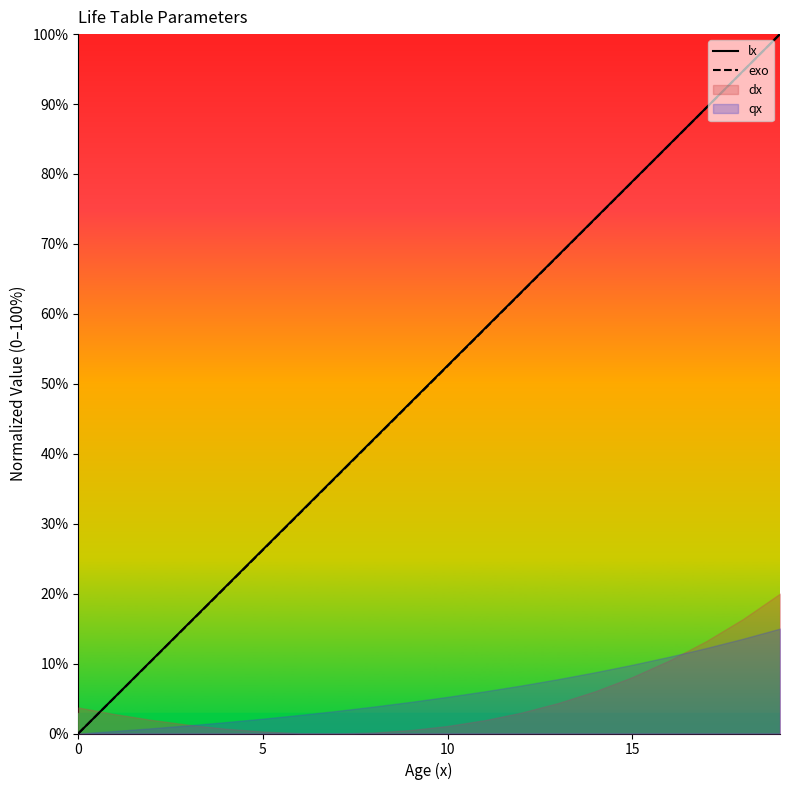

Which series has the widest spread of values?

lx